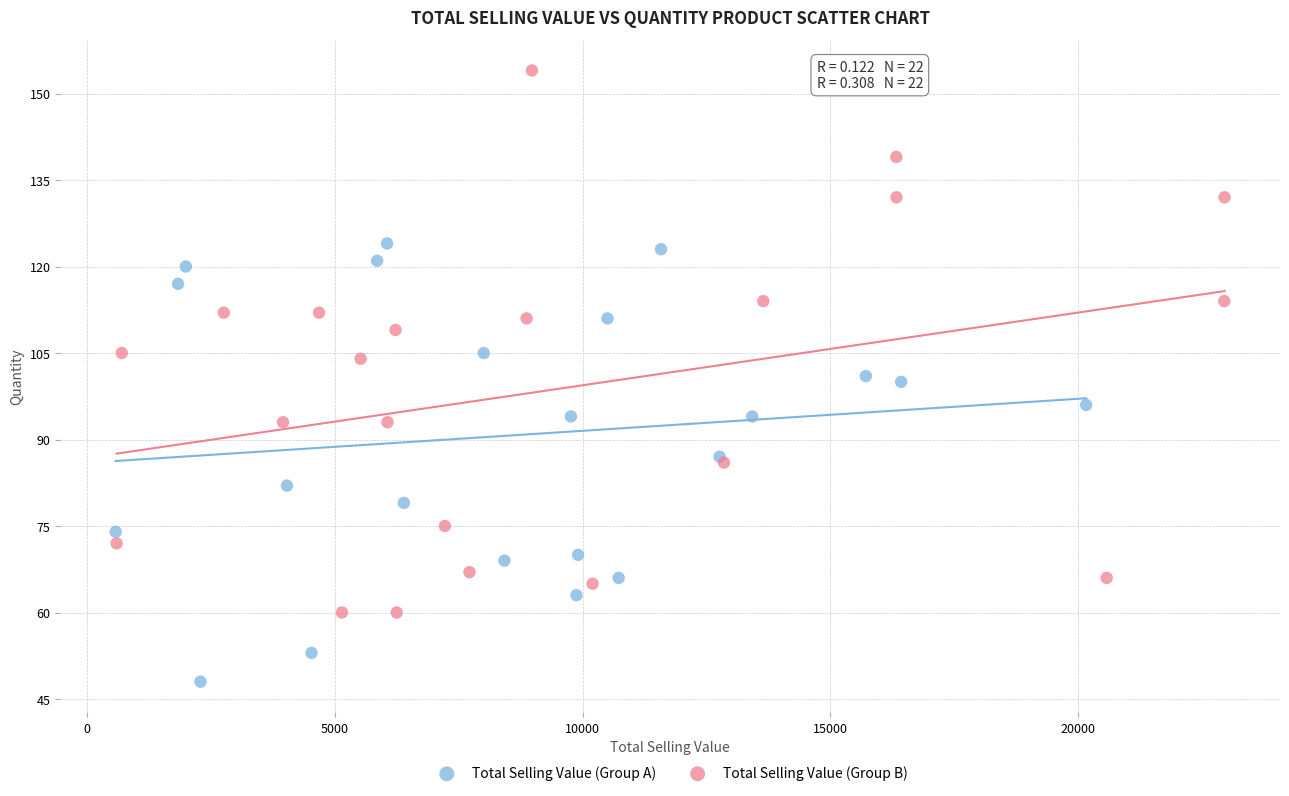

Which series contains the highest Y value?

Total Selling Value (Group B)